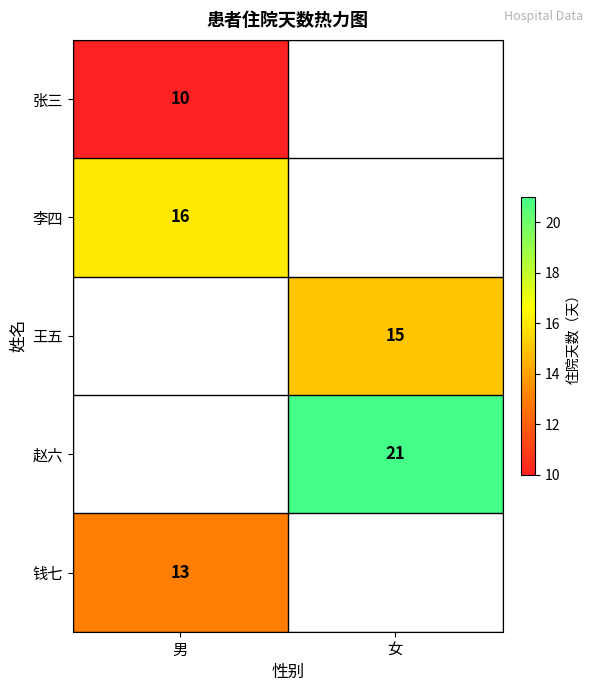

What is the difference between the highest and lowest values at 男?

6.0